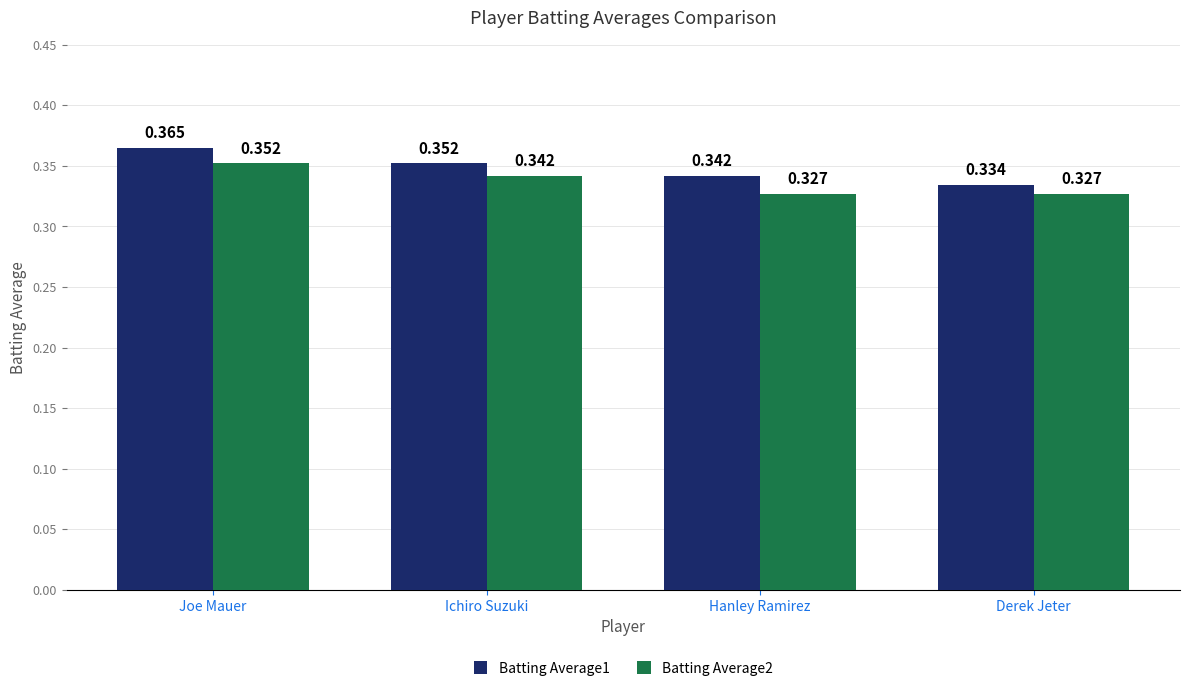

How many groups of bars are there?

4